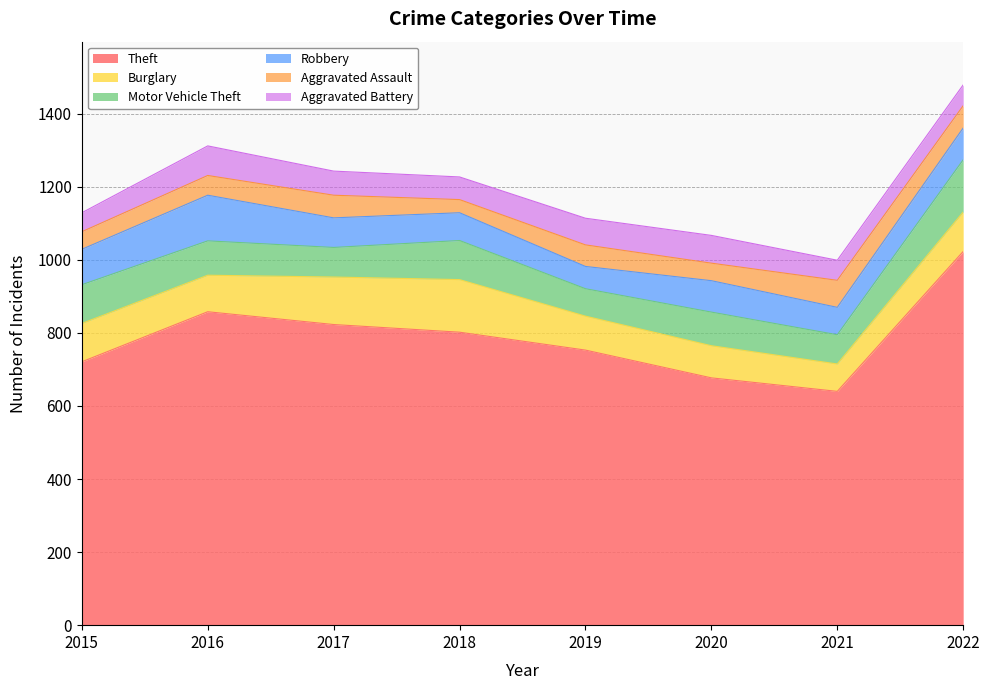

Reading right to left, what are all the values shown in this chart?

Theft: 2022=1023	2021=640	2020=677	2019=753	2018=802	2017=823	2016=858	2015=721
Burglary: 2022=108	2021=75	2020=88	2019=93	2018=144	2017=130	2016=100	2015=105
Motor Vehicle Theft: 2022=143	2021=80	2020=92	2019=75	2018=107	2017=81	2016=94	2015=106
Robbery: 2022=87	2021=75	2020=86	2019=61	2018=76	2017=81	2016=125	2015=97
Aggravated Assault: 2022=61	2021=74	2020=48	2019=59	2018=36	2017=62	2016=54	2015=48
Aggravated Battery: 2022=57	2021=55	2020=76	2019=73	2018=62	2017=66	2016=81	2015=52